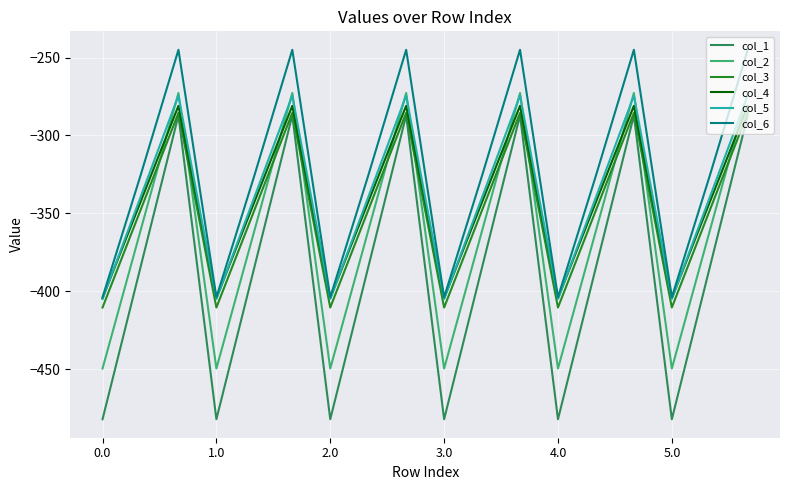

Reading left to right, extract all data points from this chart.

col_1: -482.0	-384.6	-287.1	-482.0	-384.6	-287.1	-482.0	-384.6	-287.1	-482.0	-384.6	-287.1	-482.0	-384.6	-287.1	-482.0	-384.6	-287.1
col_2: -449.5	-361.1	-272.7	-449.5	-361.1	-272.7	-449.5	-361.1	-272.7	-449.5	-361.1	-272.7	-449.5	-361.1	-272.7	-449.5	-361.1	-272.7
col_3: -410.3	-347.9	-285.5	-410.3	-347.9	-285.5	-410.3	-347.9	-285.5	-410.3	-347.9	-285.5	-410.3	-347.9	-285.5	-410.3	-347.9	-285.5
col_4: -404.4	-342.7	-281.0	-404.4	-342.7	-281.0	-404.4	-342.7	-281.0	-404.4	-342.7	-281.0	-404.4	-342.7	-281.0	-404.4	-342.7	-281.0
col_5: -404.9	-339.6	-274.4	-404.9	-339.6	-274.4	-404.9	-339.6	-274.4	-404.9	-339.6	-274.4	-404.9	-339.6	-274.4	-404.9	-339.6	-274.4
col_6: -403.8	-325.7	-245.0	-403.8	-325.7	-245.0	-403.8	-325.7	-245.0	-403.8	-325.7	-245.0	-403.8	-325.7	-245.0	-403.8	-325.7	-245.0